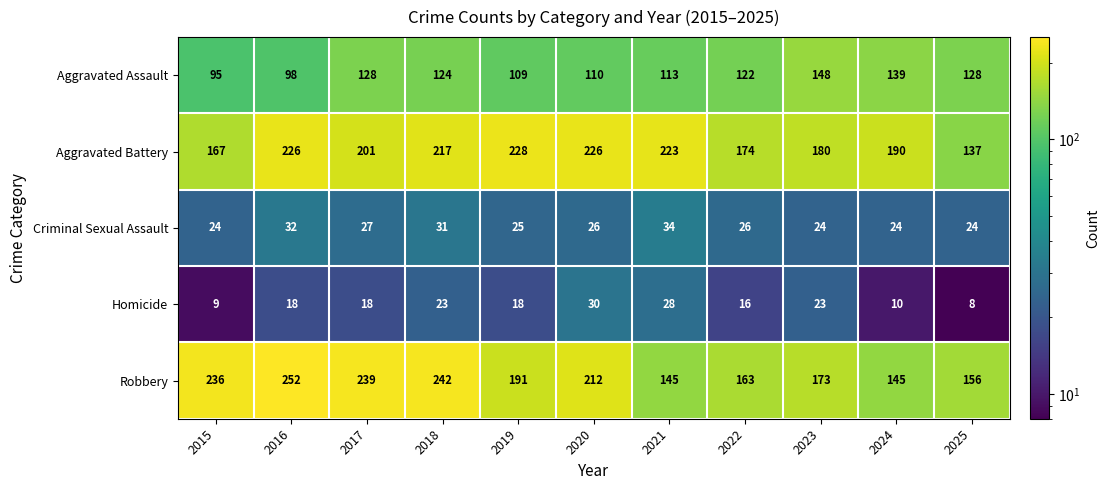

Which series changed the most between 2019 and 2020?

Robbery